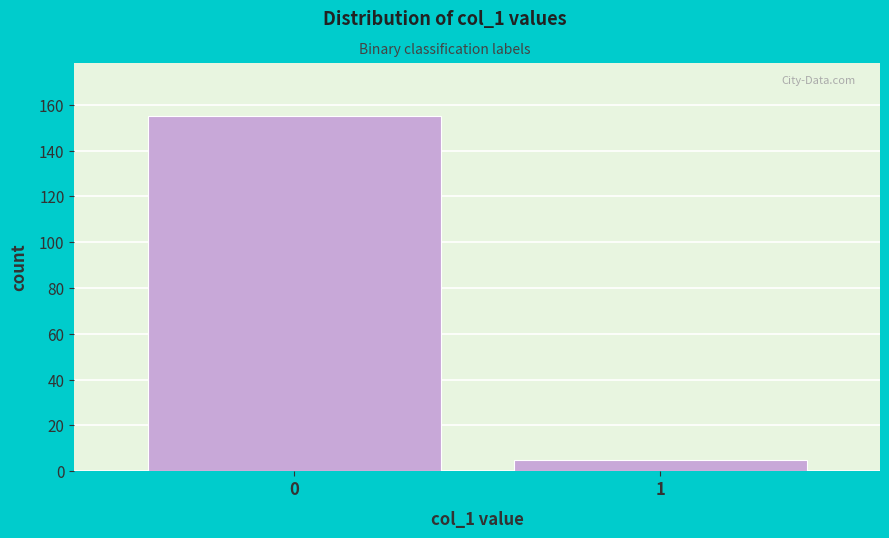

Reading left to right, transcribe all the data shown in this chart.

155	5